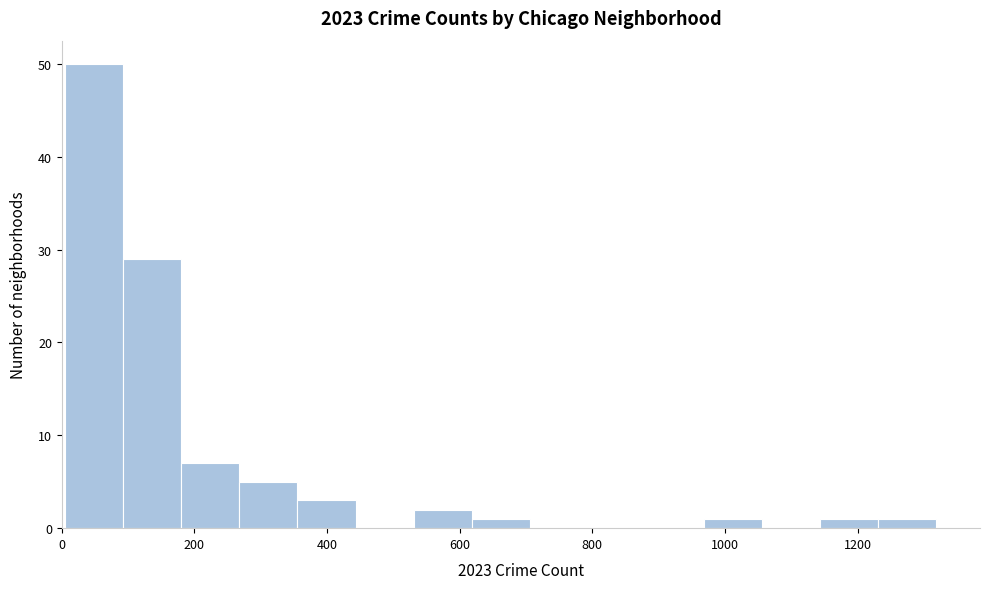

Which range on the x-axis has the tallest bar?

0 to 100